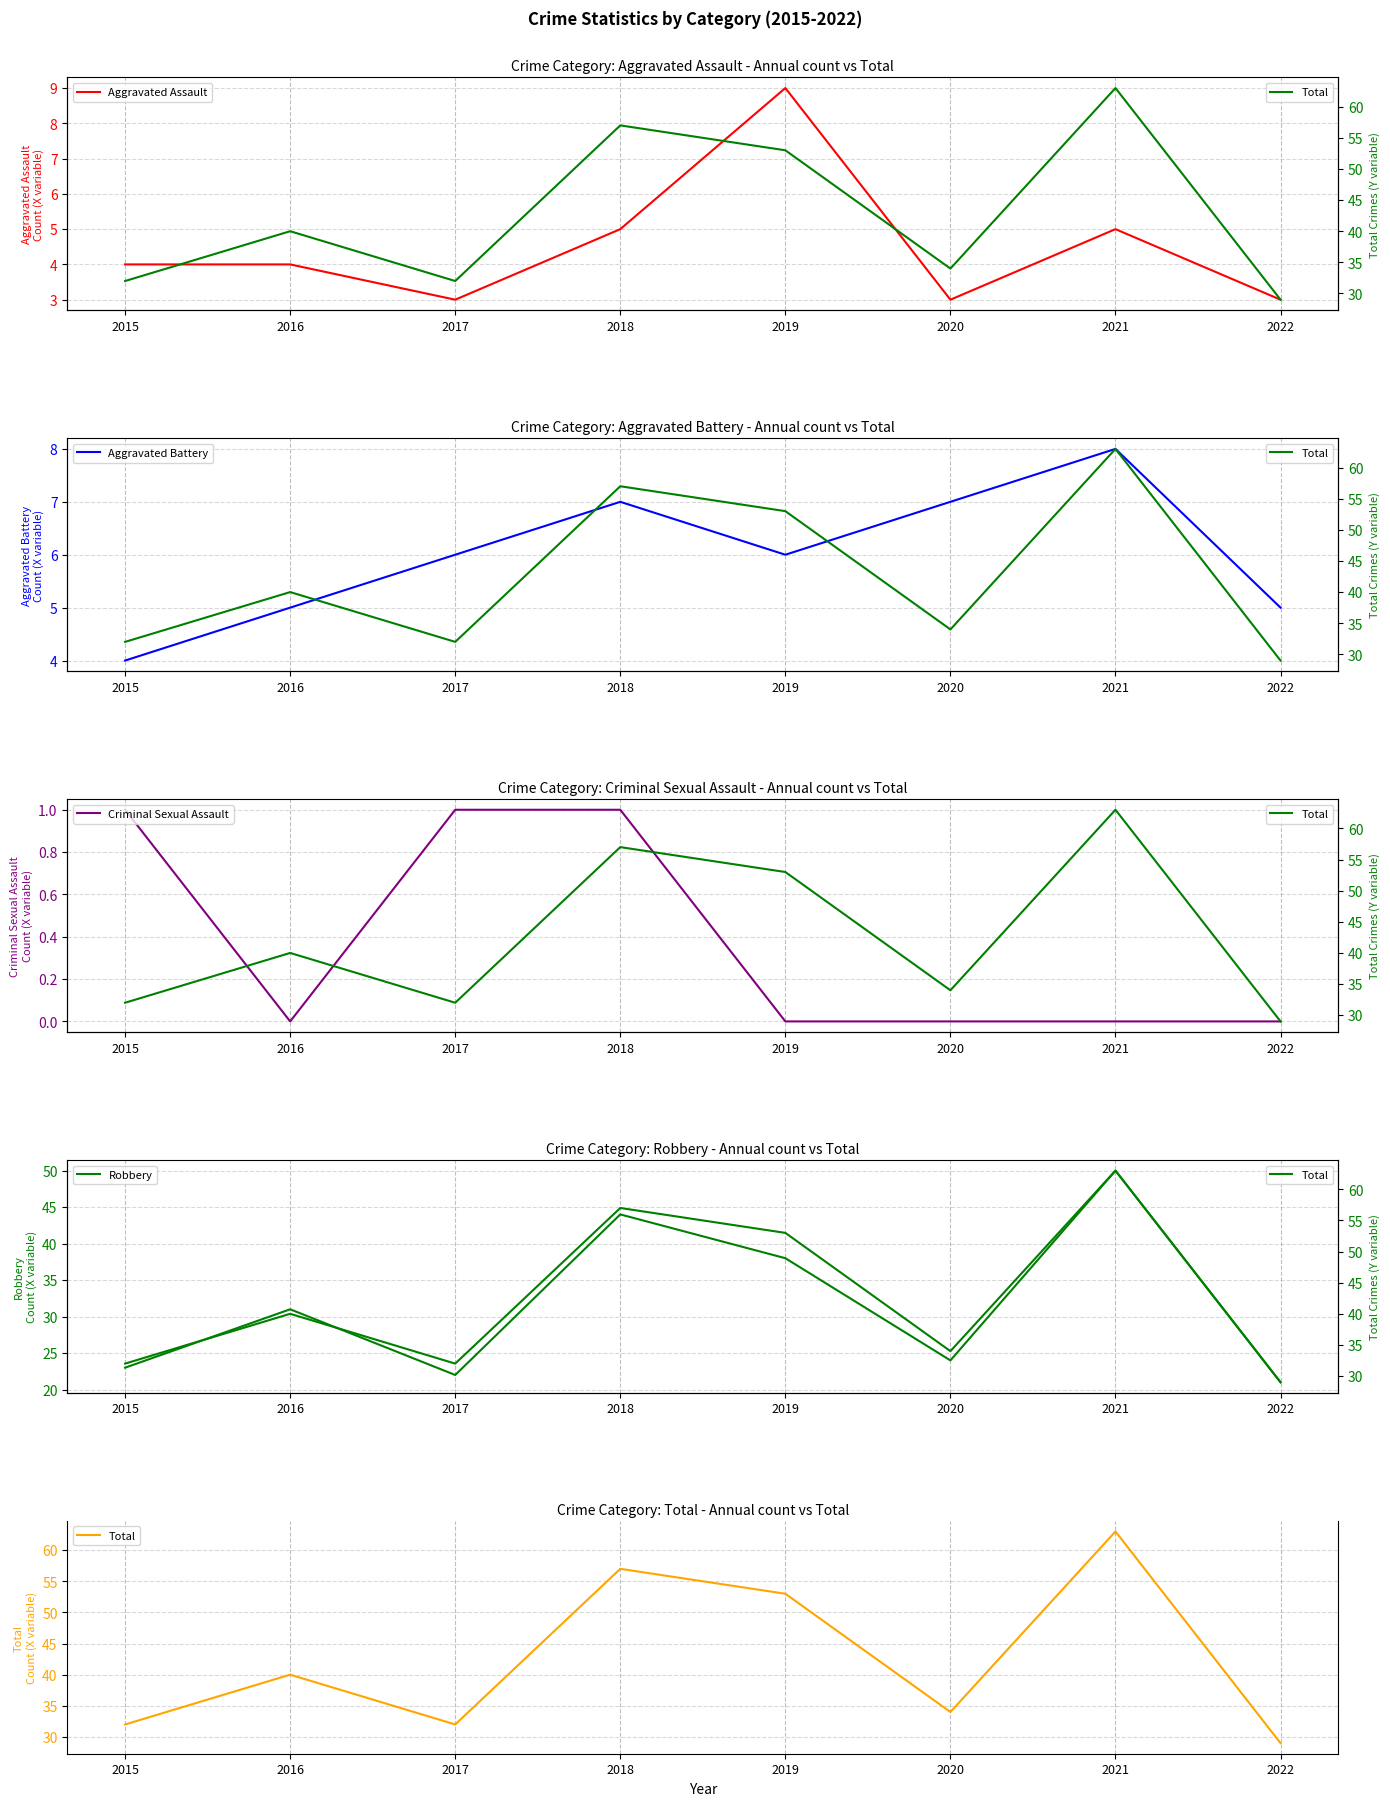

What is the spread (max minus min) of values at 2016?

40